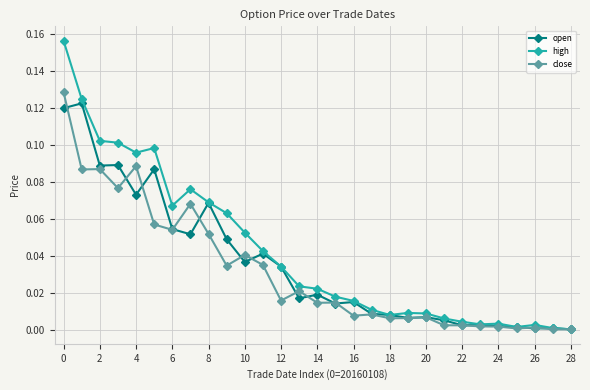

Which series has the widest spread of values?

high